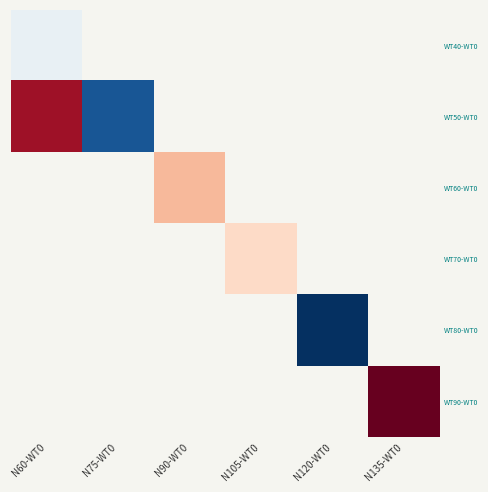

Is it true that WT50-WT0 equals 59.9 at N60-WT0?

True